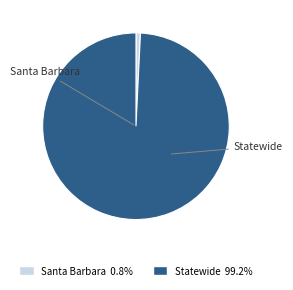

Which slice represents more than half of the pie?

Statewide